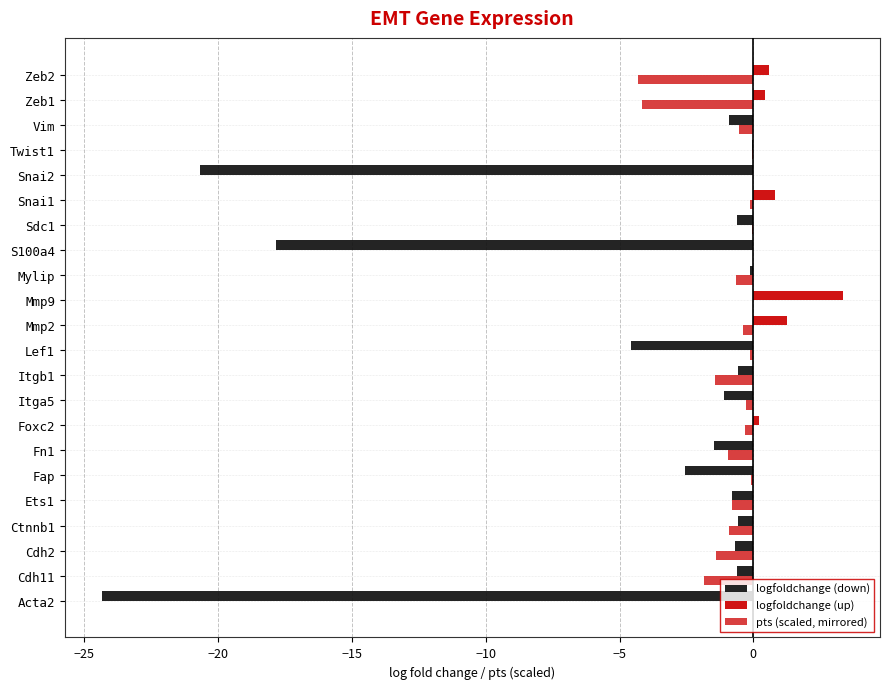

What is the greatest value displayed?

3.3